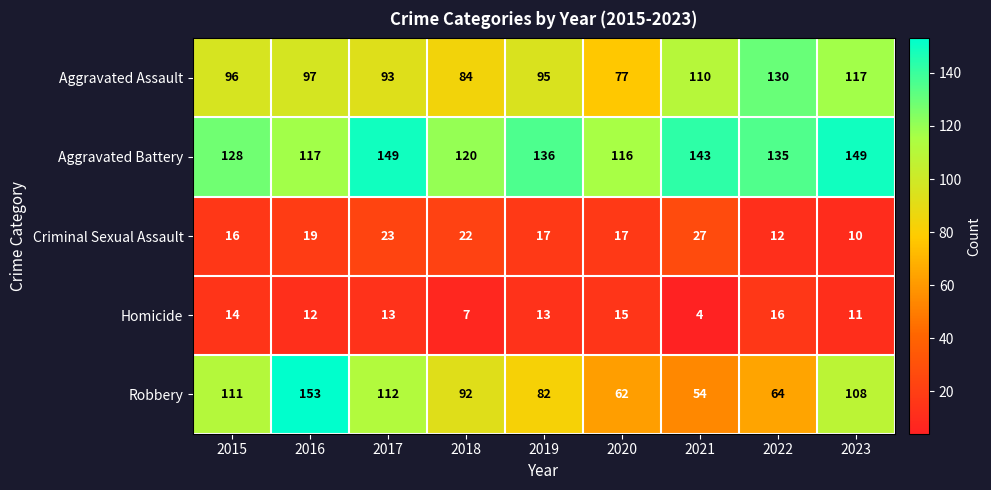

What value does the Robbery series have at 2021, to the nearest 10?

50